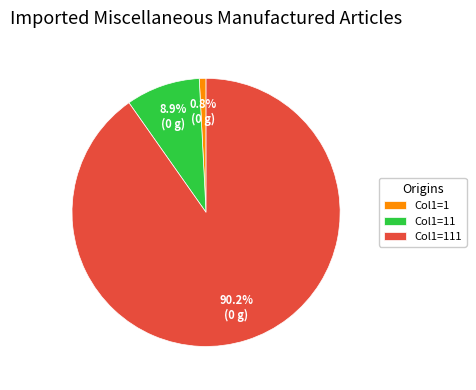

Is the sum of Col1=111 and Col1=11 greater than half?

Yes